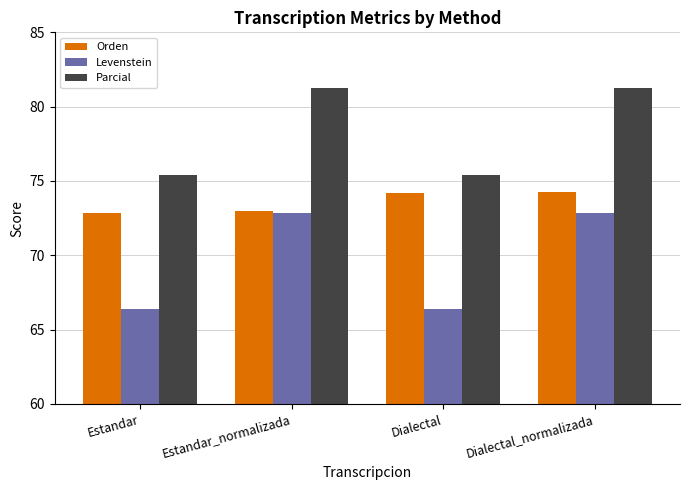

What is the label of the 4th bar from the right?

Estandar